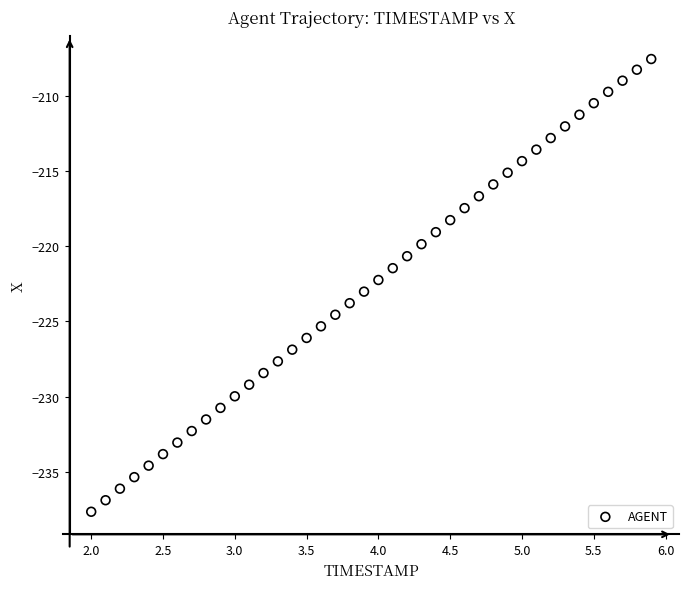

What is the range of X values (max minus min)?

3.9